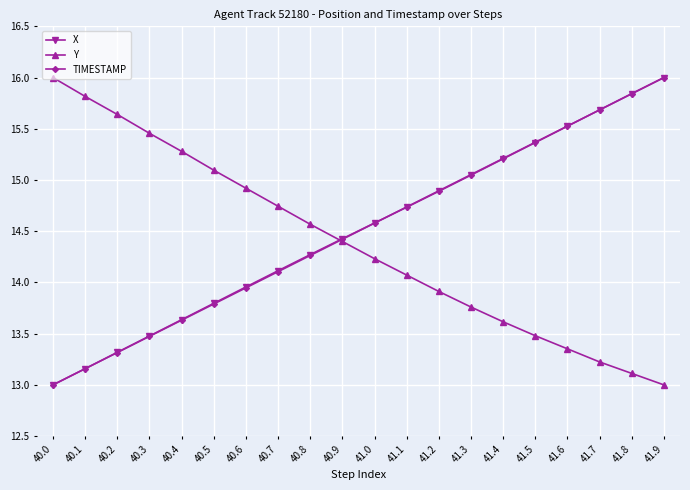

True or false: TIMESTAMP has more than 1 interior local peaks.

False